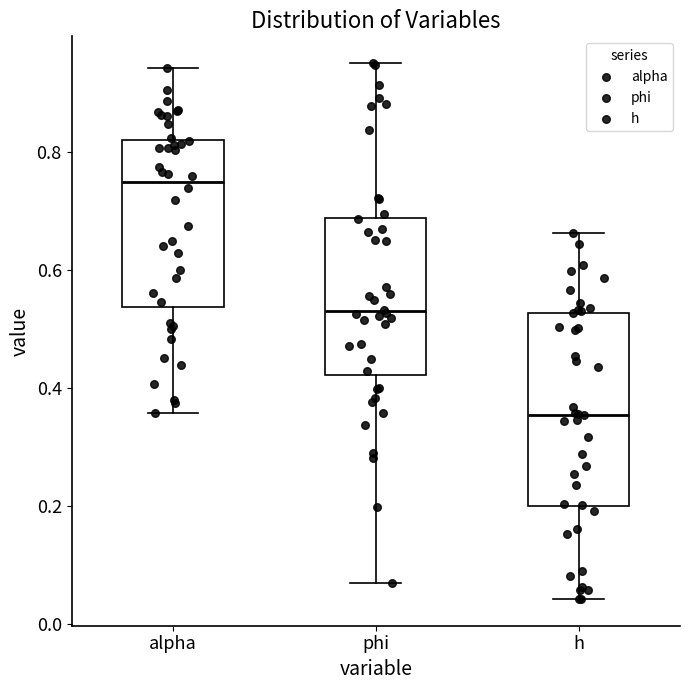

Reading left to right, read every box against the y-axis: the position of its median line, the range the box covers, and the ends of its whiskers. The values are not printed on the chart, so give them approximately, as read against the axis.

alpha: median 0.74, box 0.54 to 0.82, whiskers 0.36 to 0.94
phi: median 0.52, box 0.42 to 0.68, whiskers 0.06 to 0.96
h: median 0.36, box 0.20 to 0.52, whiskers 0.04 to 0.66